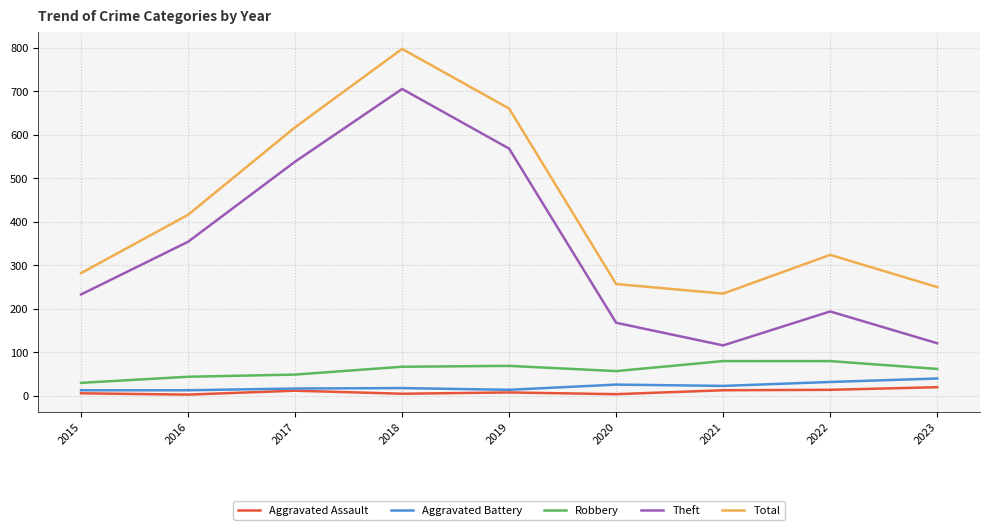

The value of Theft at 2021 is 184. True or false?

False